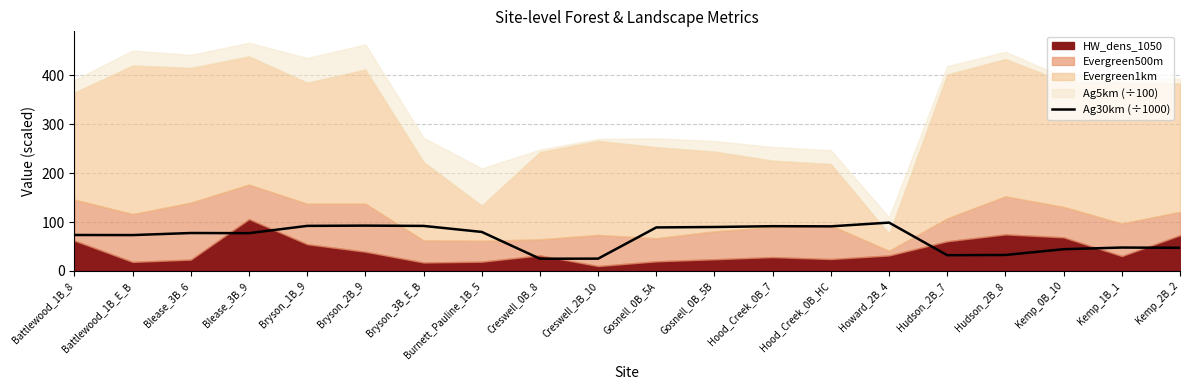

Reading left to right, transcribe all the data shown in this chart.

Battlewood_1B_8=73.5	Battlewood_1B_E_B=73.4	Blease_3B_6=77.6	Blease_3B_9=77.3	Bryson_1B_9=92.2	Bryson_2B_9=92.7	Bryson_3B_E_B=92.1	Burnett_Pauline_1B_5=79.8	Creswell_0B_8=25.1	Creswell_2B_10=25.2	Gosnell_0B_5A=89.0	Gosnell_0B_5B=89.9	Hood_Creek_0B_7=91.5	Hood_Creek_0B_HC=91.2	Howard_2B_4=98.8	Hudson_2B_7=32.3	Hudson_2B_8=32.7	Kemp_0B_10=44.5	Kemp_1B_1=47.9	Kemp_2B_2=47.4